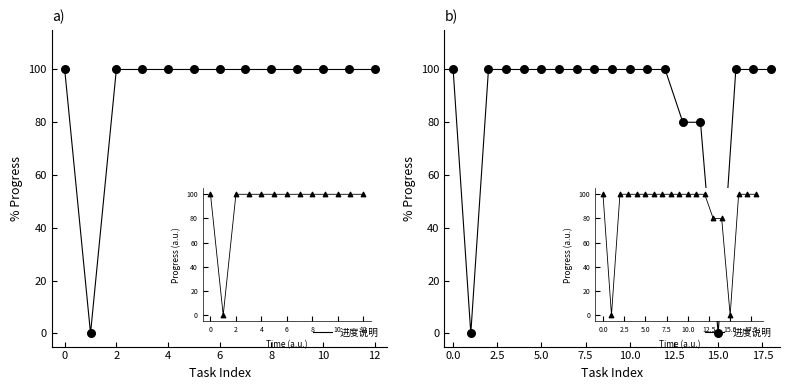

Which has a higher value, 12 or −2?

12